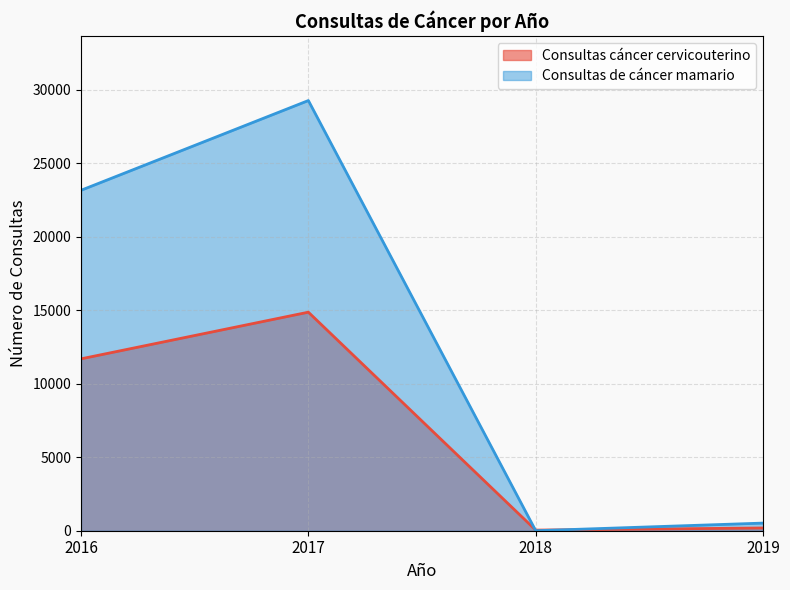

At which label is Consultas cáncer cervicouterino closest to 7453?

2016